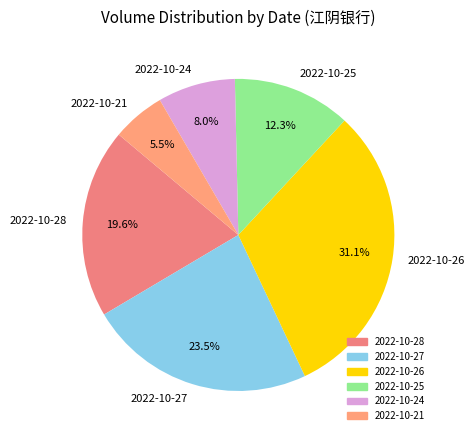

Which category has the smallest portion of the pie?

2022-10-21